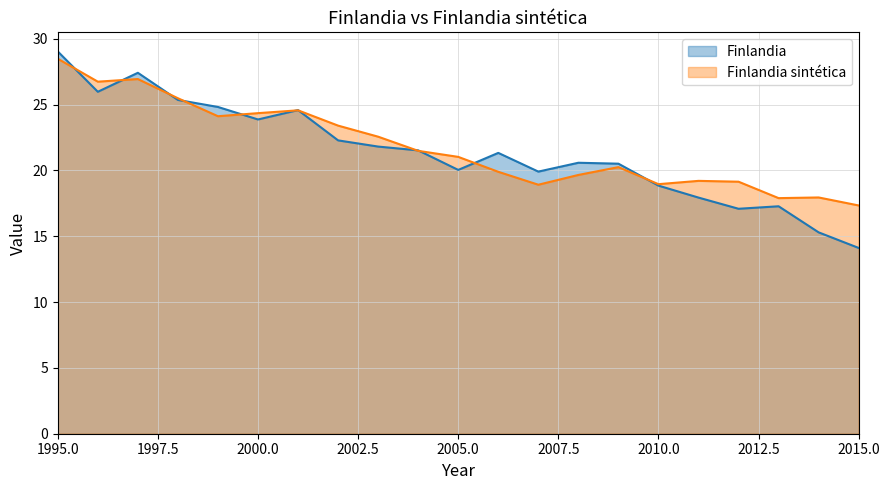

What is the total value across all series at 2004?

43.0